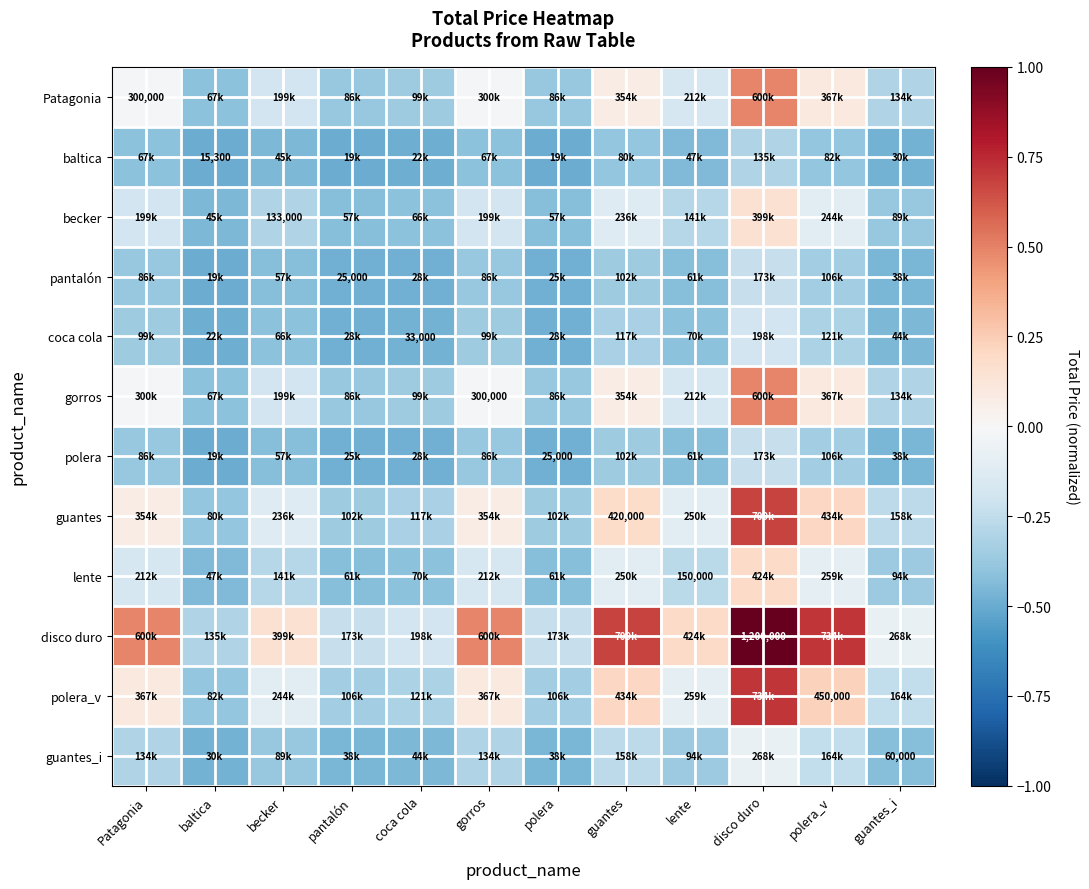

Which category has the lowest value in the guantes_i series?

baltica